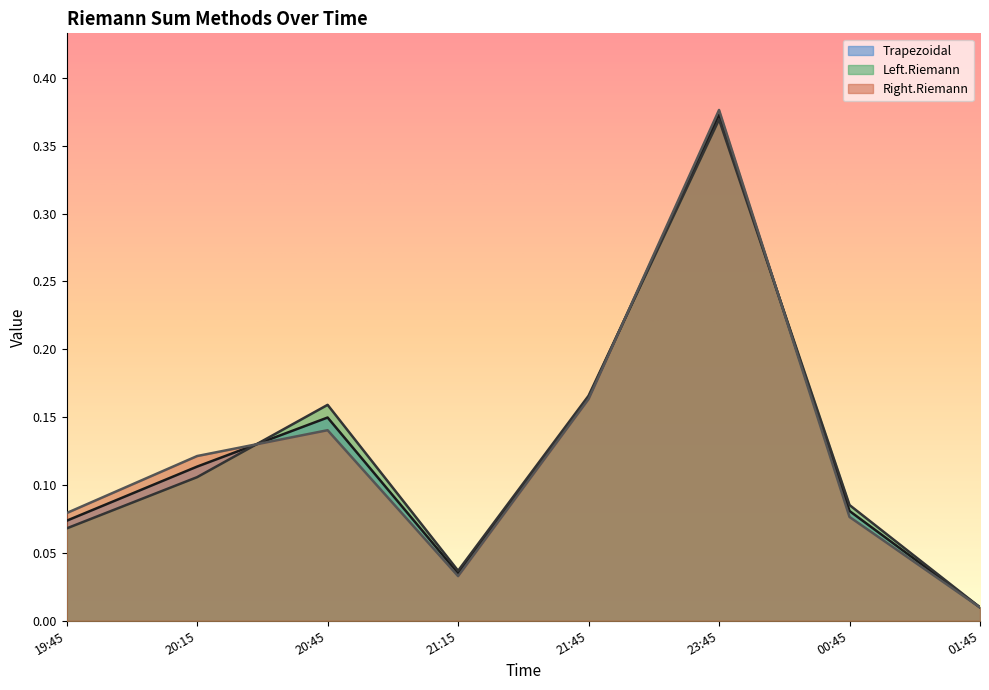

What is the average value of the Trapezoidal series?

0.1